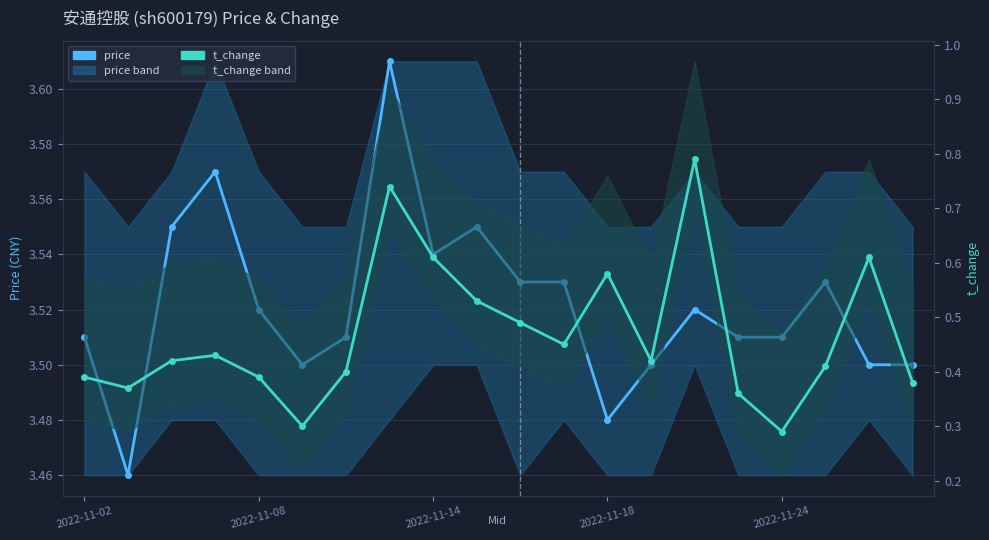

True or false: price has more than 0 points higher than both neighbors.

True